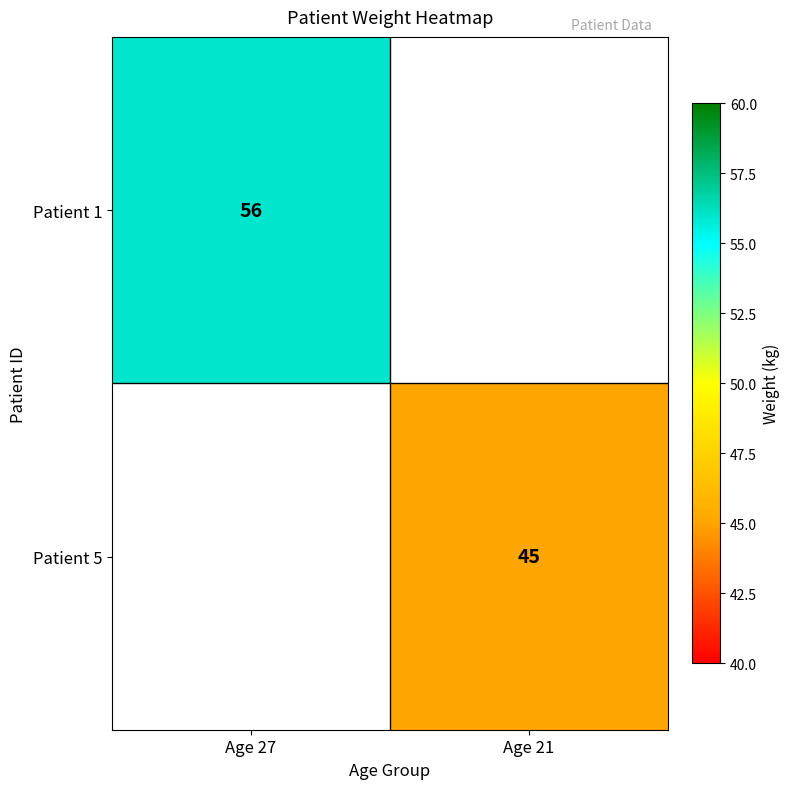

At how many categories does at least one series exceed 52?

1